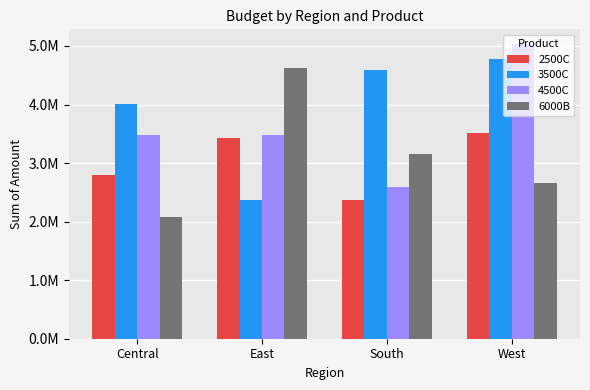

What is the sum of the 4500C values at East and West?

8518359.0